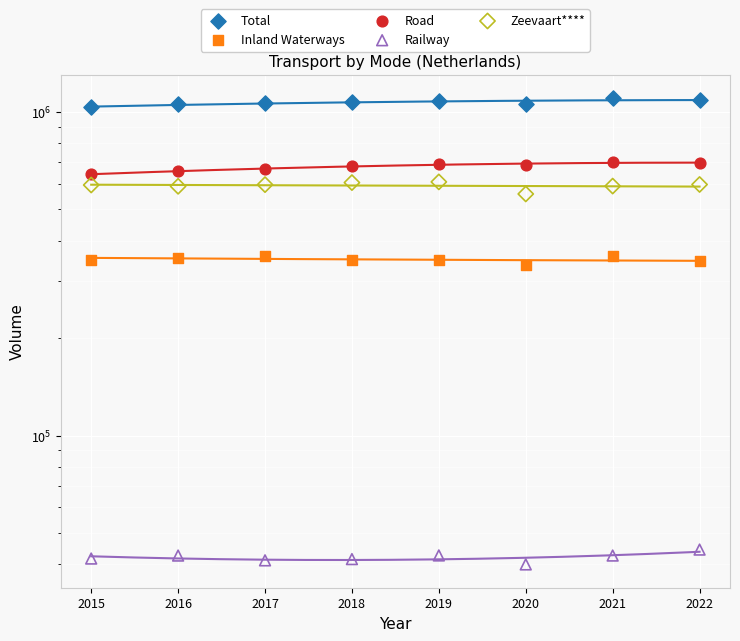

Which series has the largest Y range (max minus min)?

Total